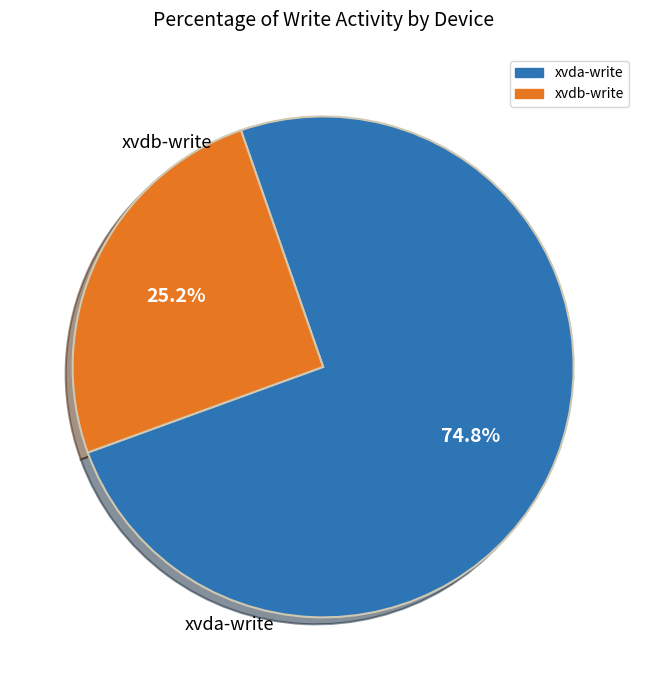

Approximately how many times larger is the value at xvdb-write compared to xvda-write?

0.3